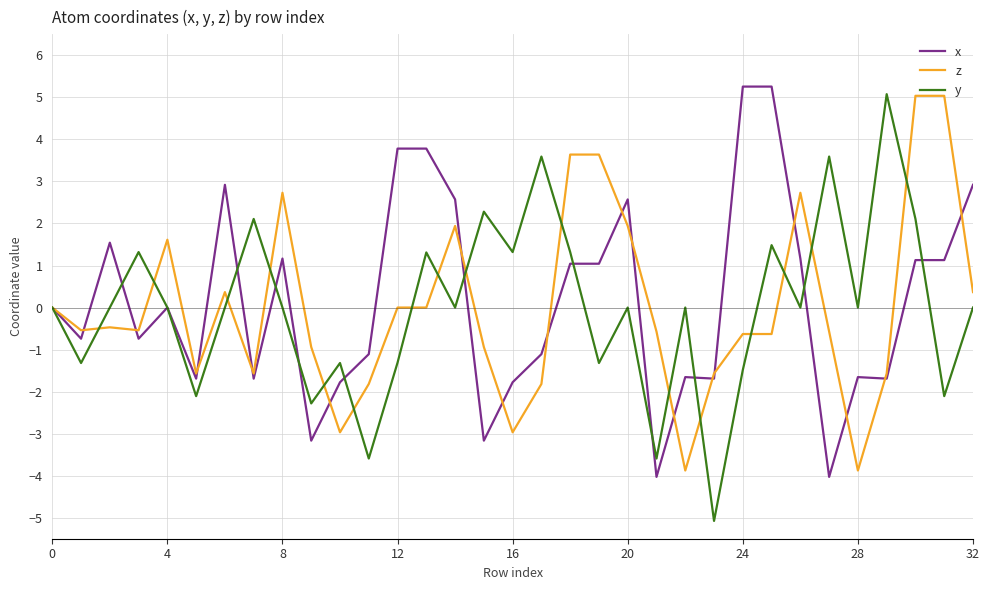

Which series has the widest spread of values?

y